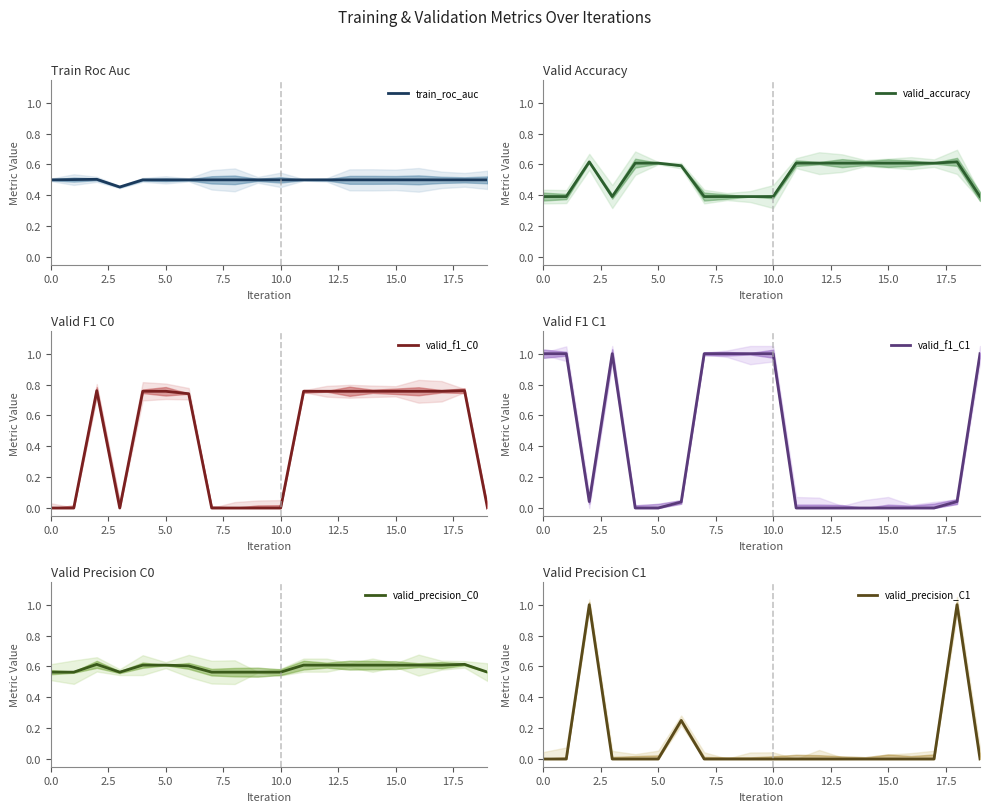

Rank the series by their maximum value, from lowest to highest.

train_roc_auc, valid_precision_C0, valid_accuracy, valid_f1_C0, valid_f1_C1, valid_precision_C1